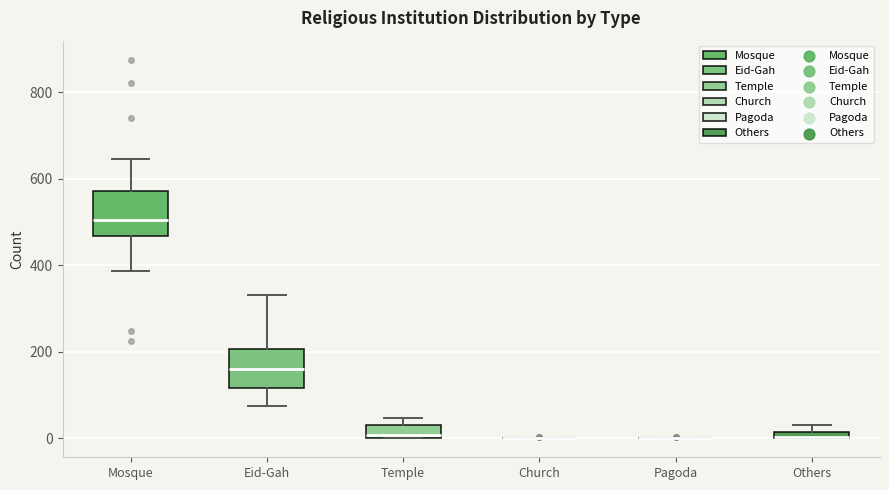

Where does the lower whisker of the box for Mosque end on the y-axis? The values are not printed on the chart, so give them approximately, as read against the axis.

380